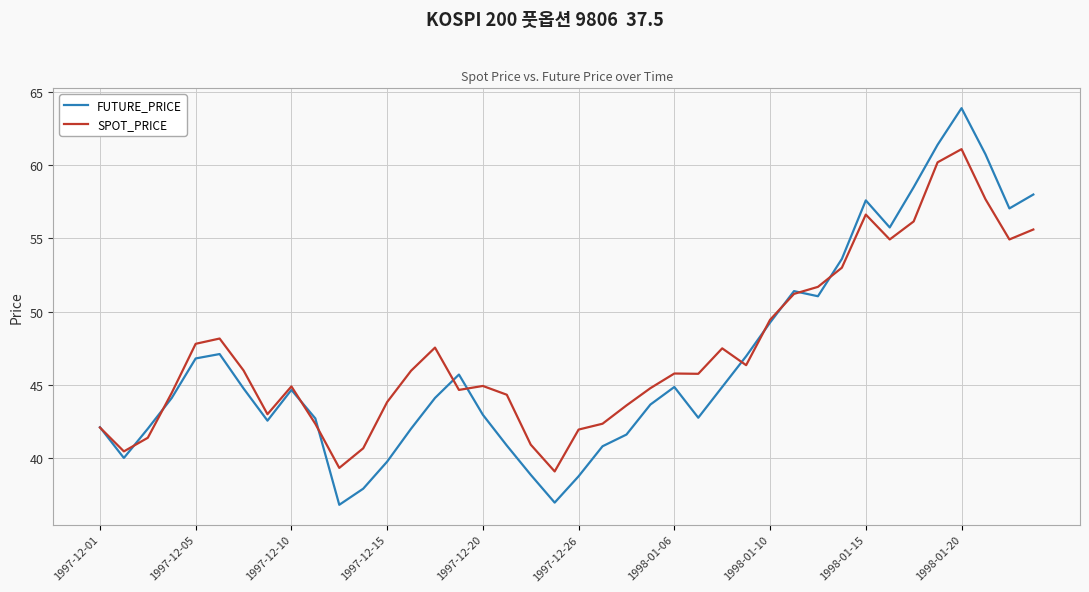

Rank the series by their maximum value, from highest to lowest.

FUTURE_PRICE, SPOT_PRICE